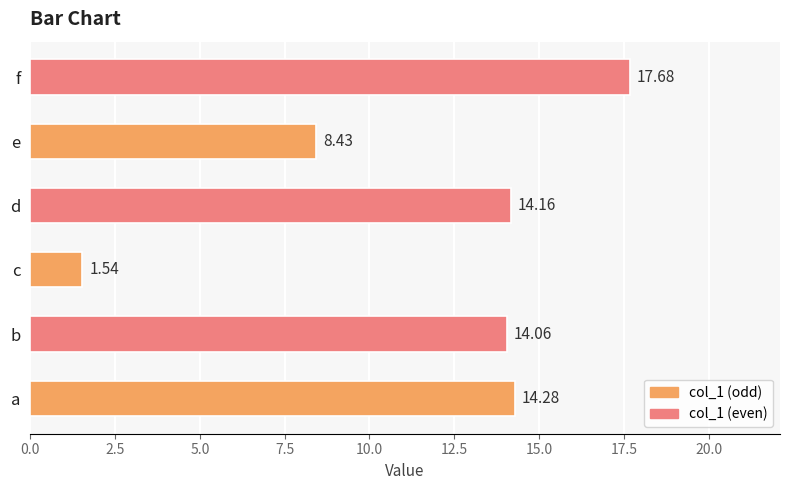

What is the ratio of the value at d to the value at b?

1.0